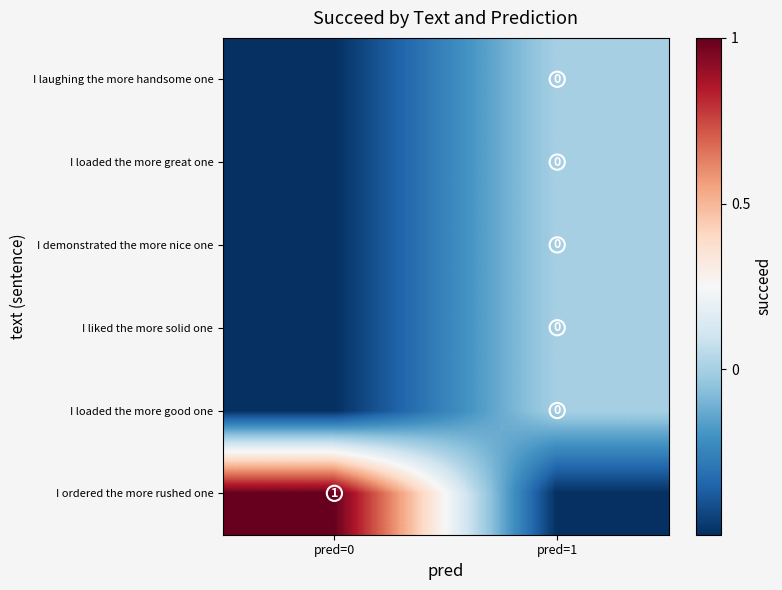

Is it true that I liked the more solid one equals -0.8 at pred=0?

False